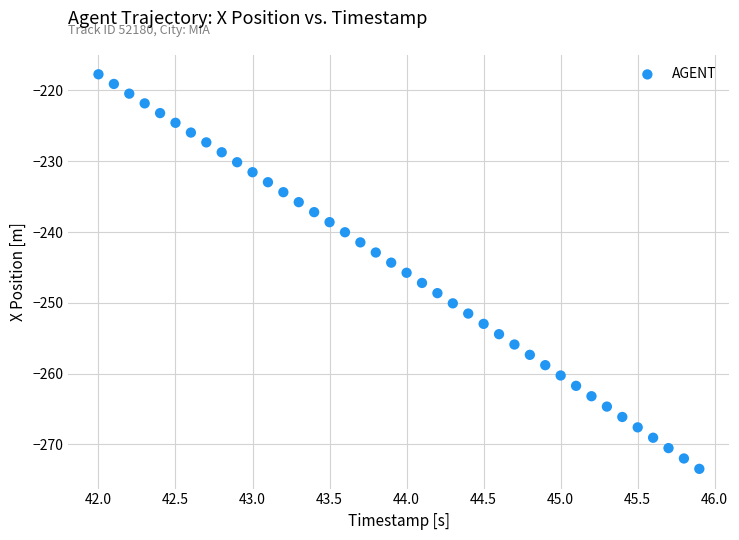

What is the range of Y values (max minus min)?

55.7